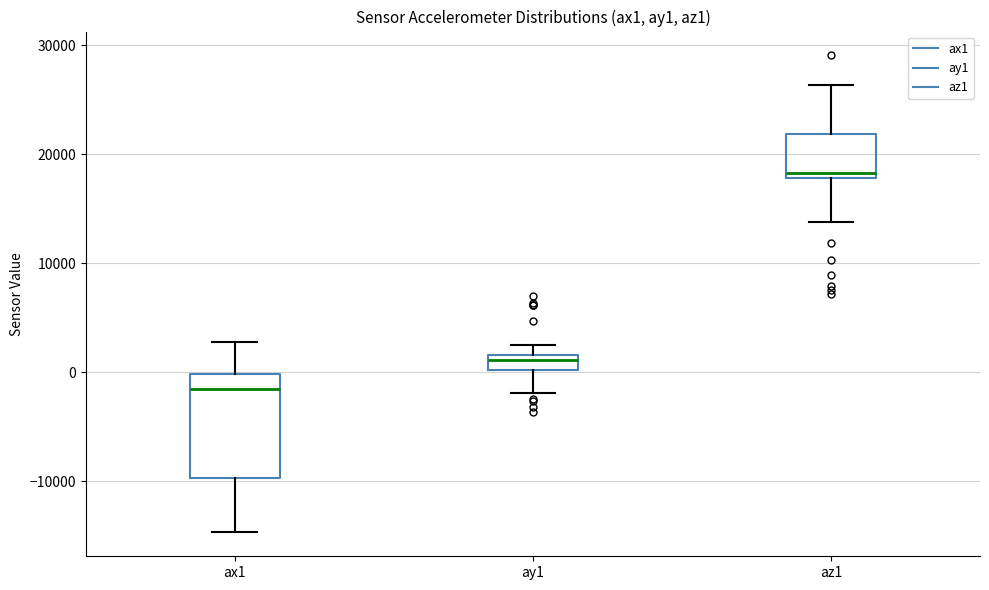

Which box is the tallest, from its lower edge to its upper edge?

ax1